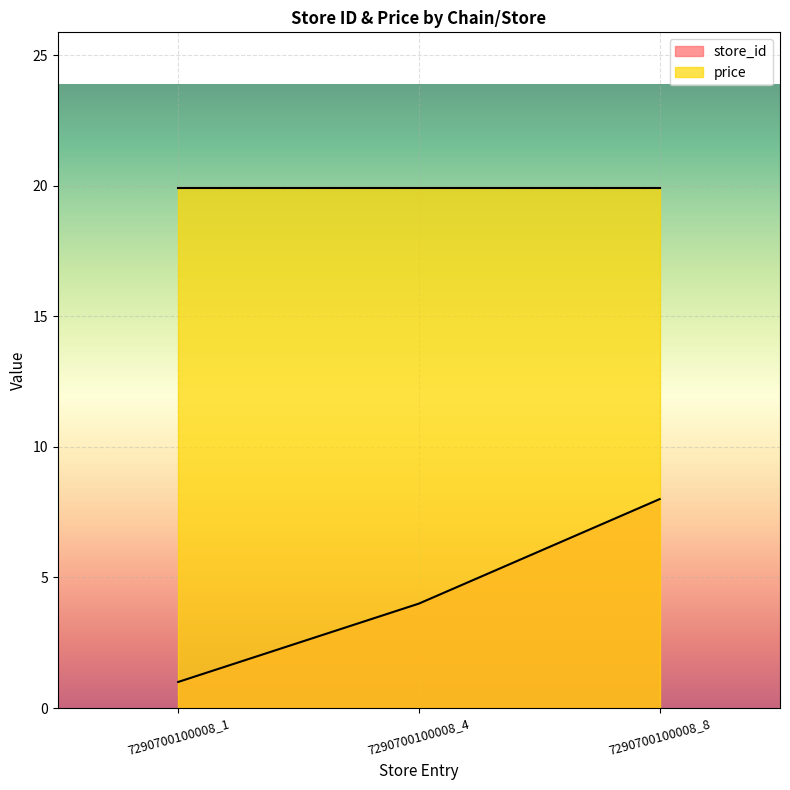

Rank the categories by value from highest to lowest.

7290700100008_8, 7290700100008_4, 7290700100008_1